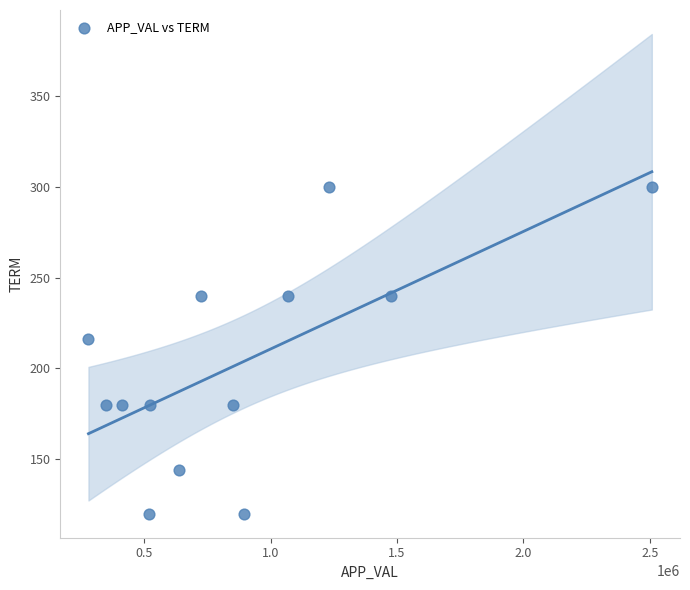

What Y value in the scatter plot is closest to 210?

216